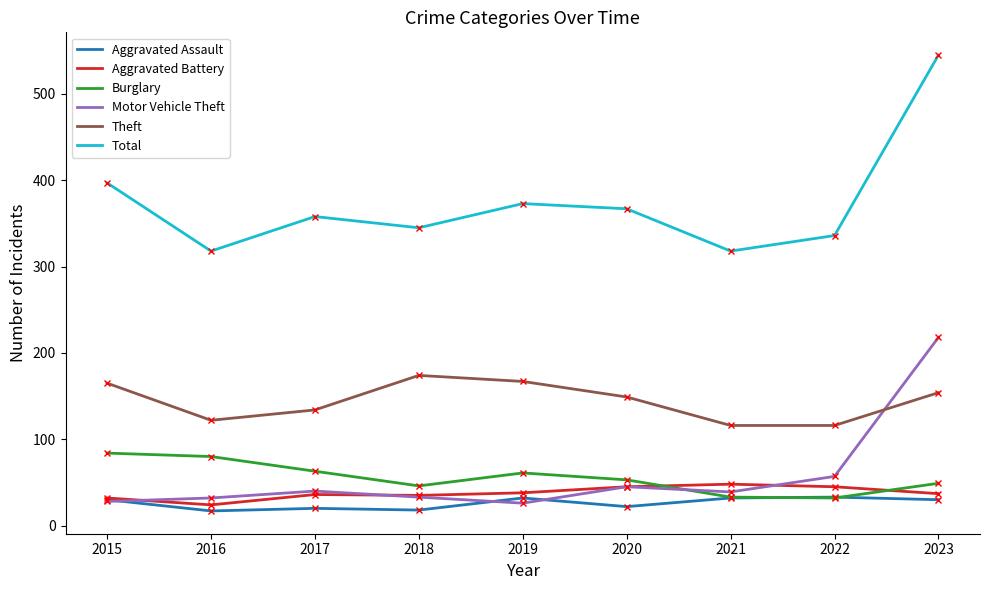

True or false: Total and Motor Vehicle Theft intersect in this chart.

False